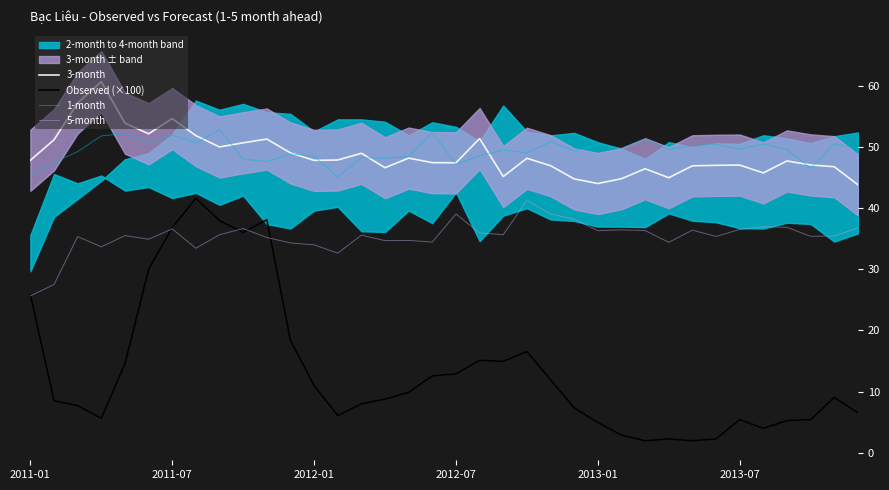

At how many categories does at least one series exceed 48?

32